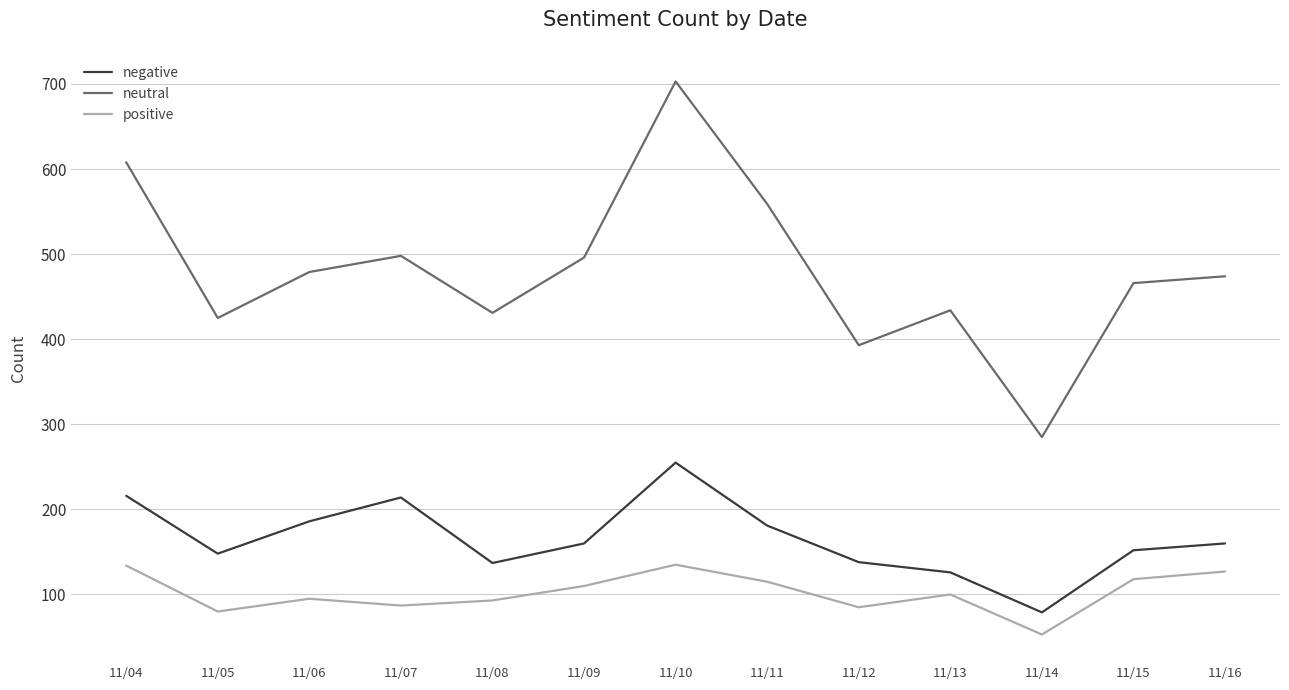

List the series in order of their peak value, highest first.

neutral, negative, positive